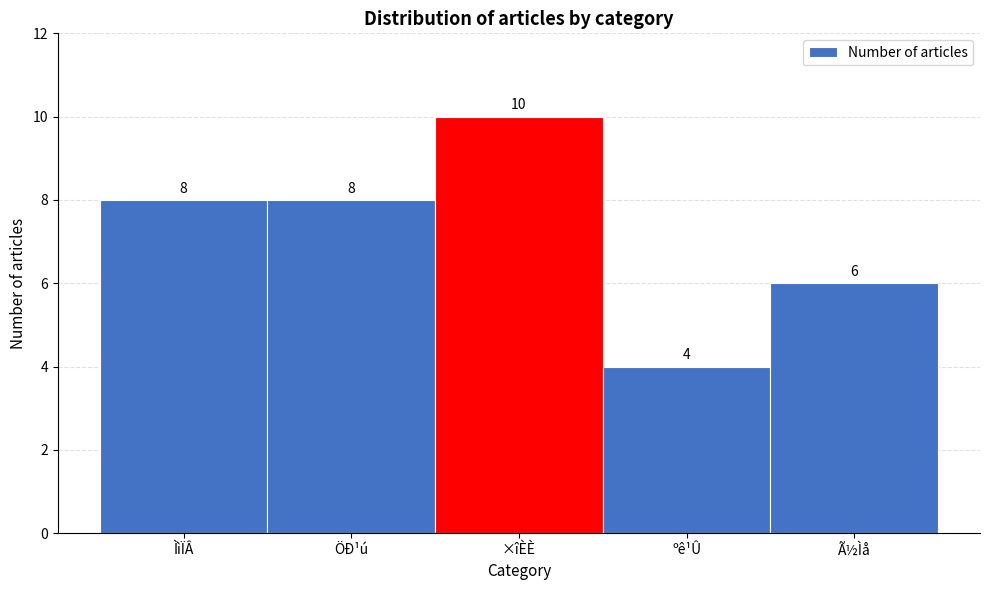

Reading left to right, what are all the values shown in this chart?

ÌìÏÂ=8	ÖÐ¹ú=8	×îÈÈ=10	ºê¹Û=4	Ã½Ìå=6